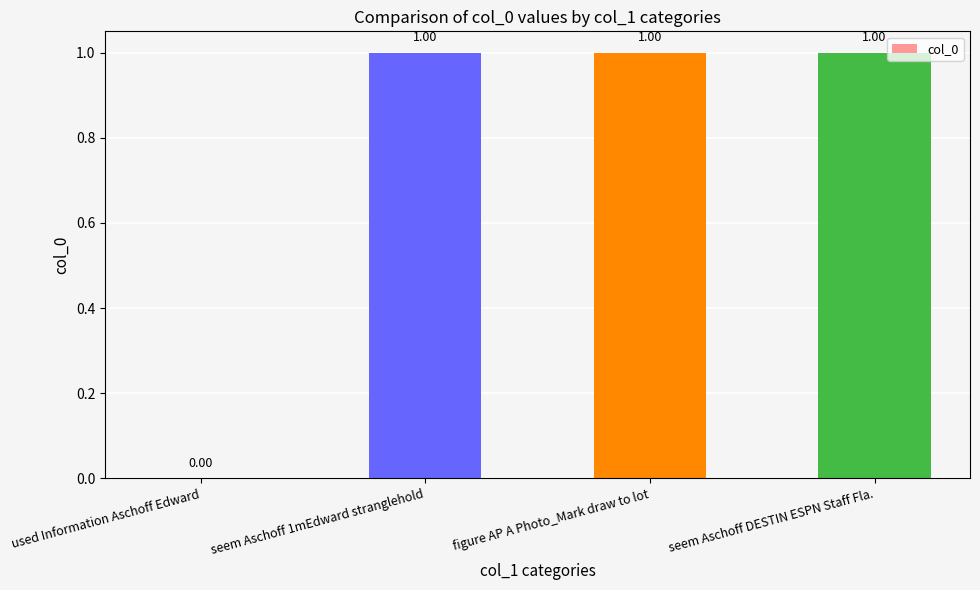

What is the sum of all values?

3